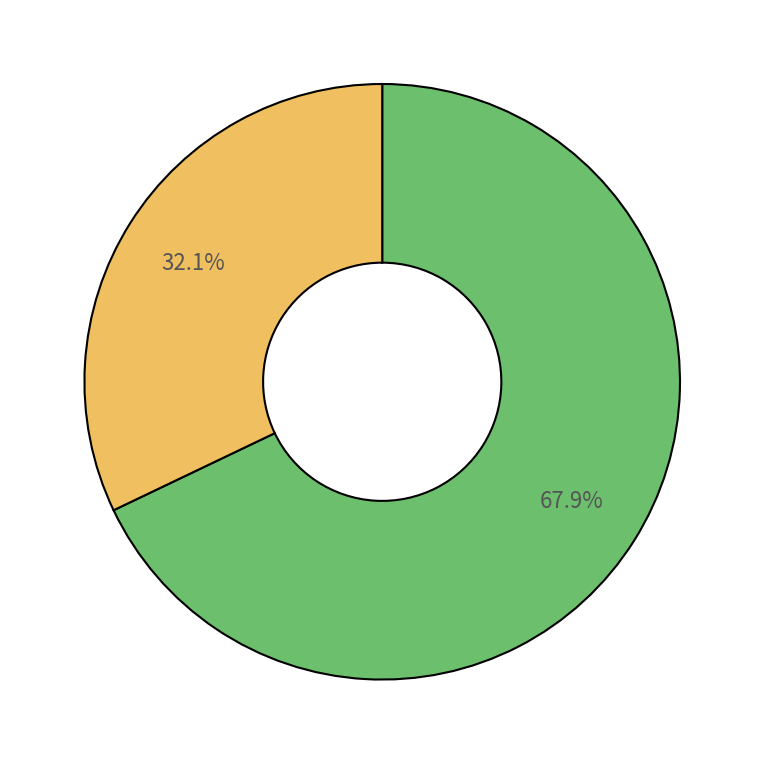

Does any single category account for the majority?

Yes